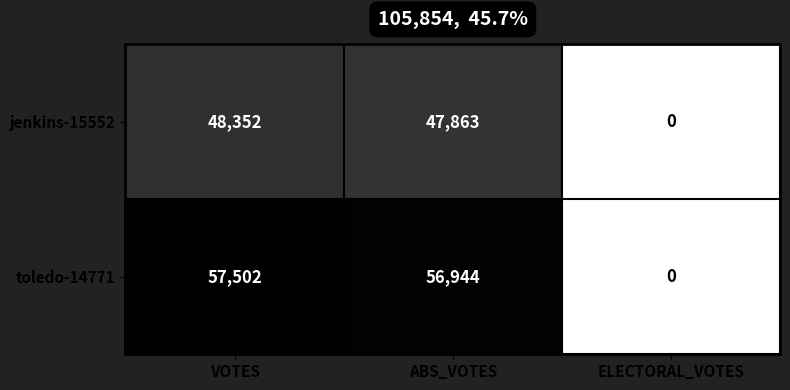

At ABS_VOTES, list the series in order from largest to smallest.

toledo-14771, jenkins-15552